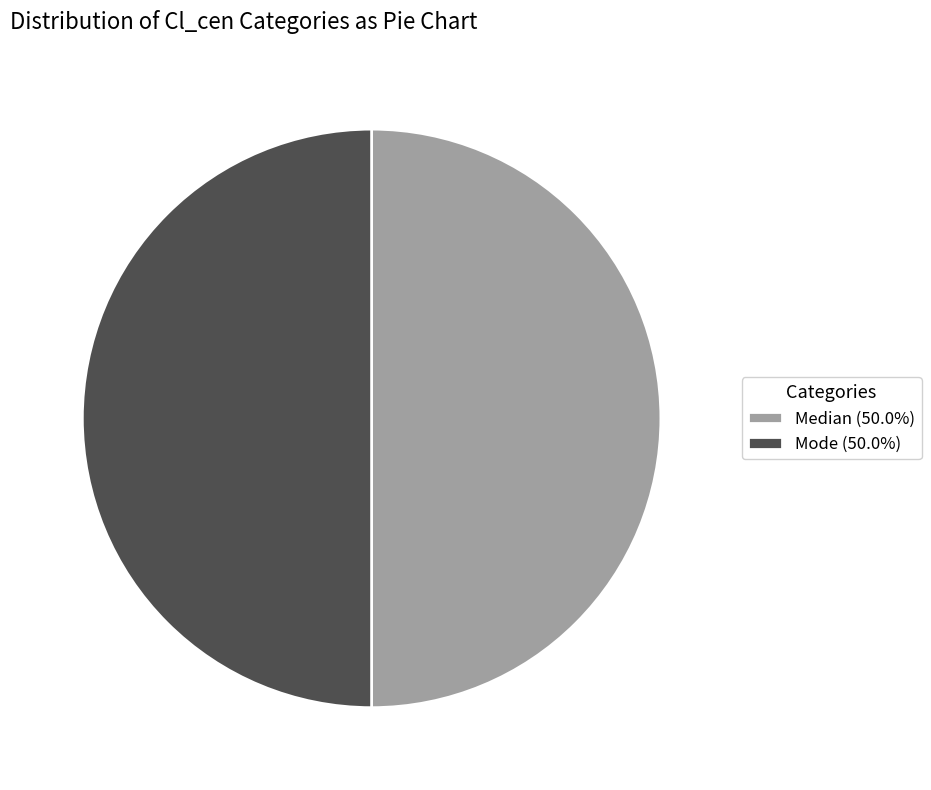

Count the number of slices in the pie.

2